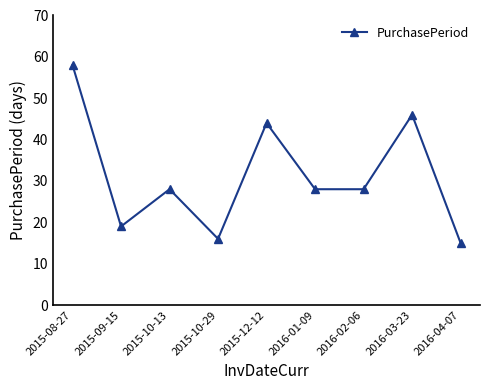

What is the difference between the values at 2016-03-23 and 2016-04-07?

31